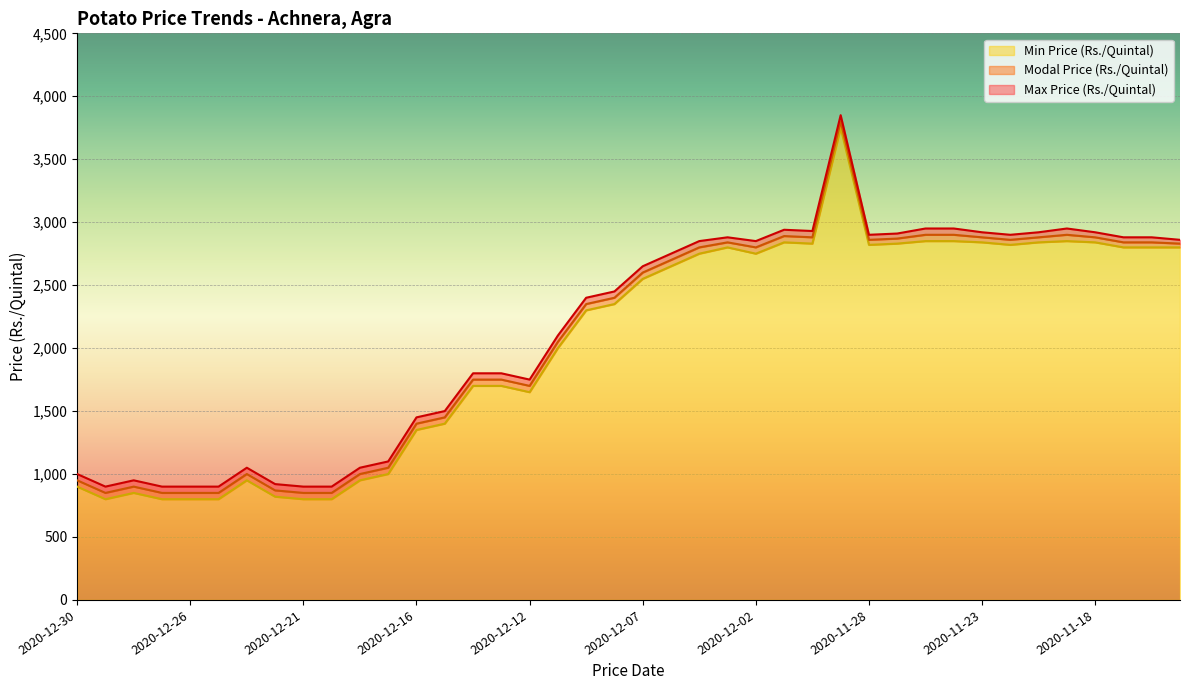

At which label does Max Price (Rs./Quintal) reach its peak?

2020-11-29